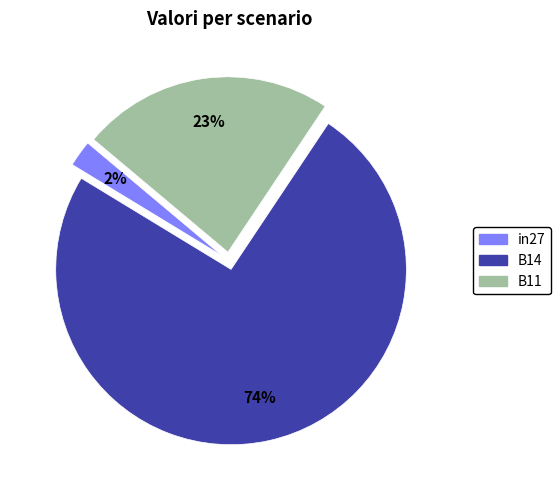

To the nearest percent, what is the average slice percentage?

33%